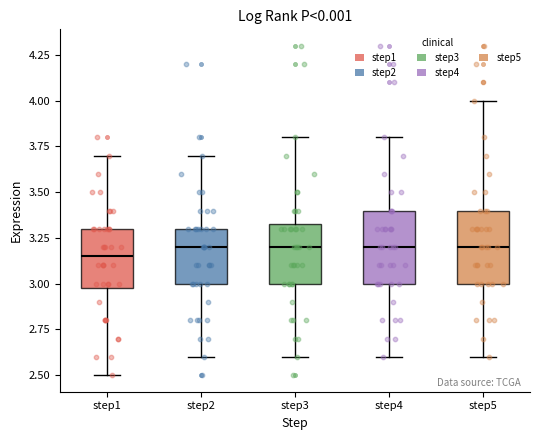

Where does the lower whisker of the box for step5 end on the y-axis? The values are not printed on the chart, so give them approximately, as read against the axis.

2.60